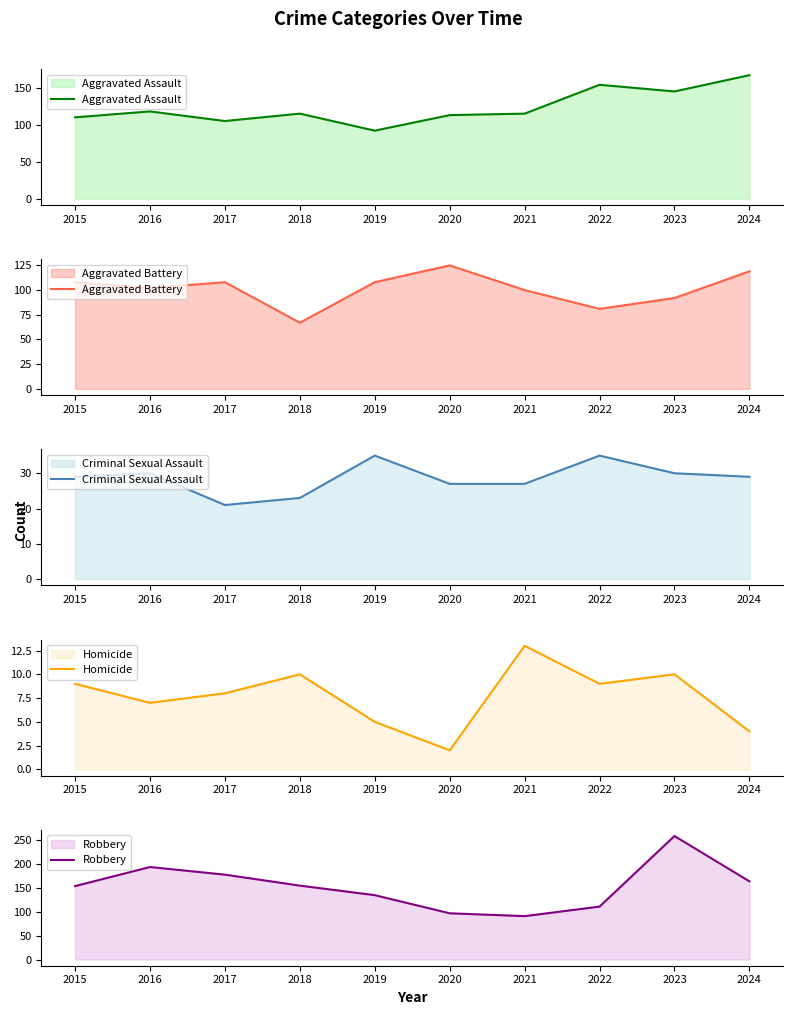

How many values in the Homicide series are below 9?

5